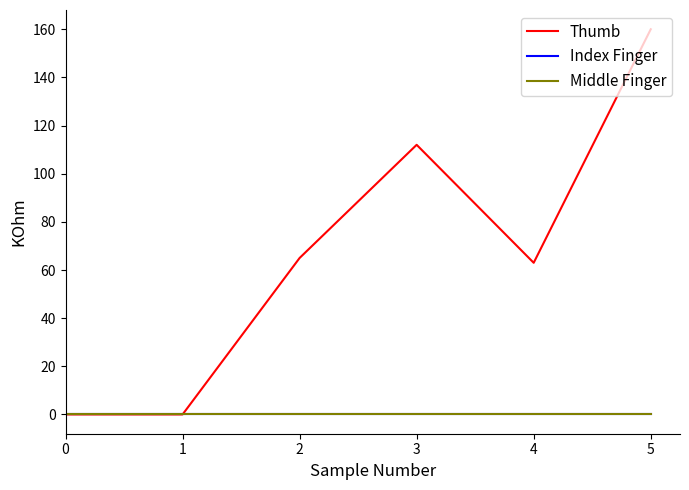

True or false: Middle Finger has more than 0 points higher than both neighbors.

False